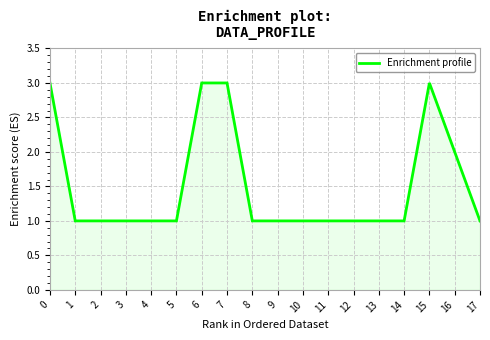

True or false: there are more than 1 points higher than both neighbors.

False